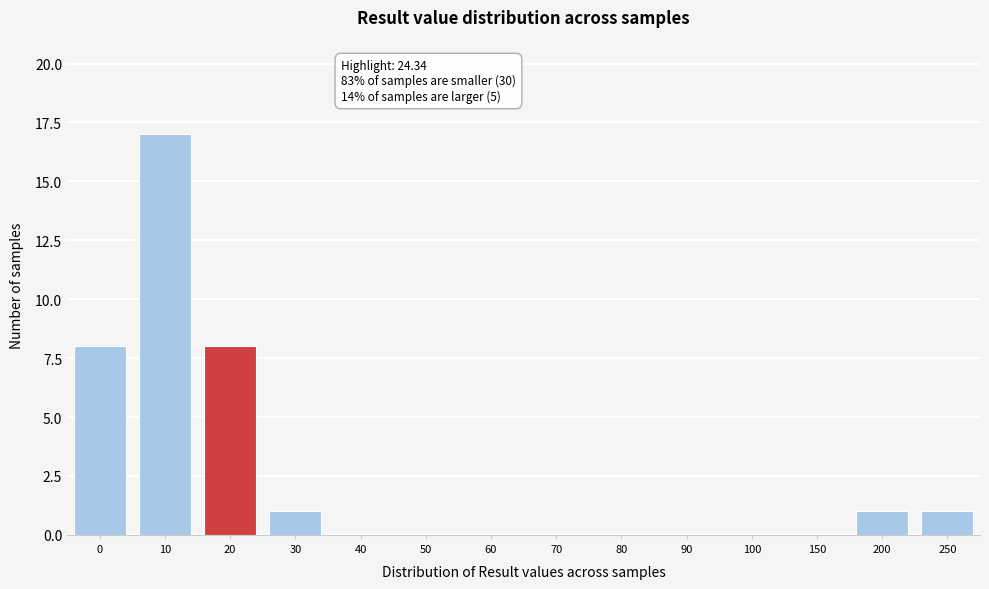

Reading right to left, transcribe all the data shown in this chart.

250=1	200=1	150=0	100=0	90=0	80=0	70=0	60=0	50=0	40=0	30=1	20=8	10=17	0=8